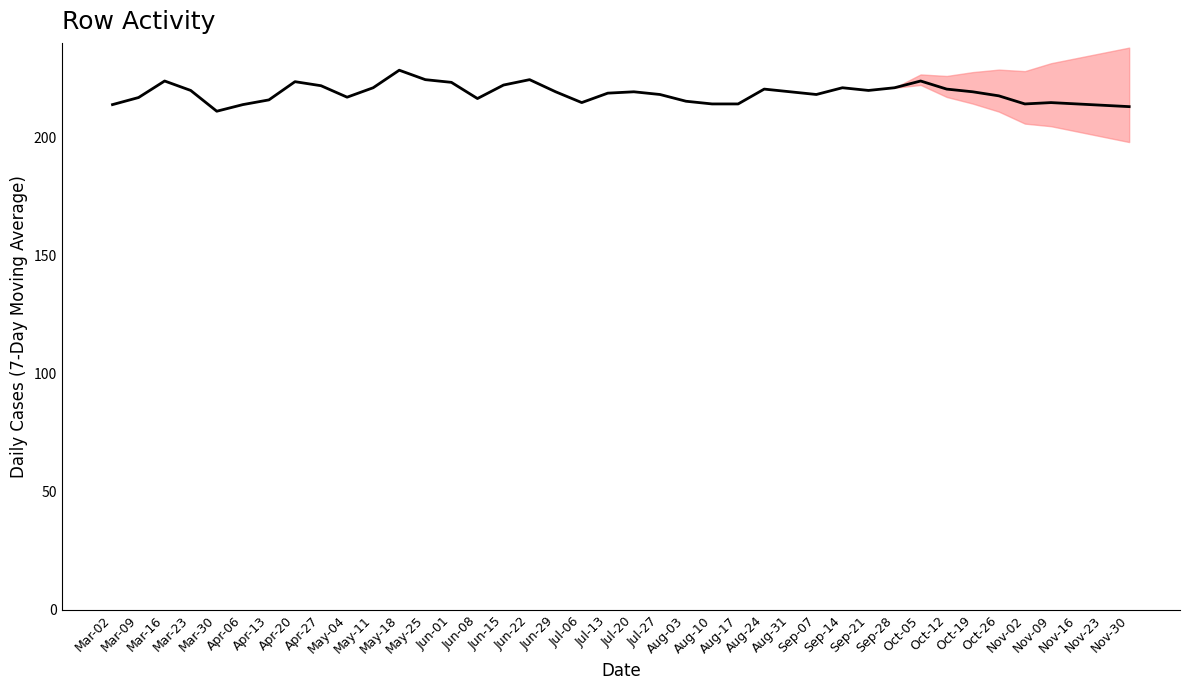

Where is the data nearest to the value 219?

Jul-13